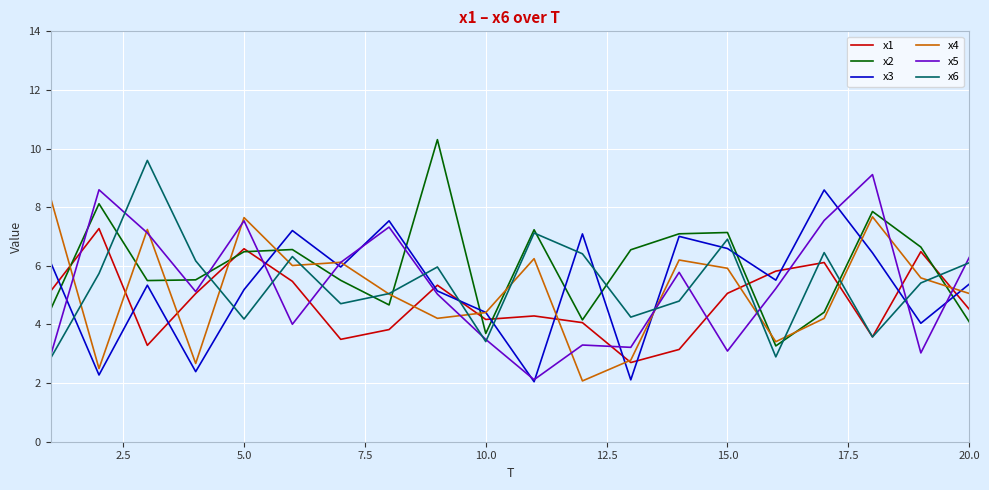

True or false: x4 and x5 intersect in this chart.

True